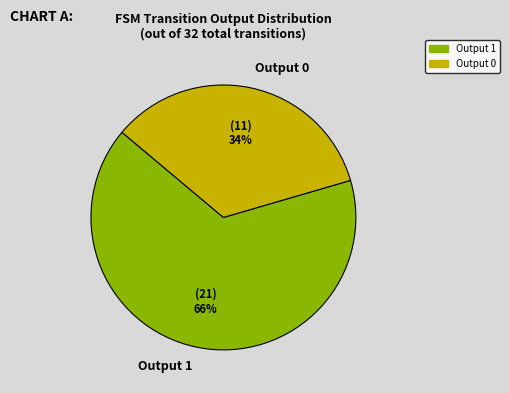

To the nearest percent, what portion does Output 0 represent?

34%